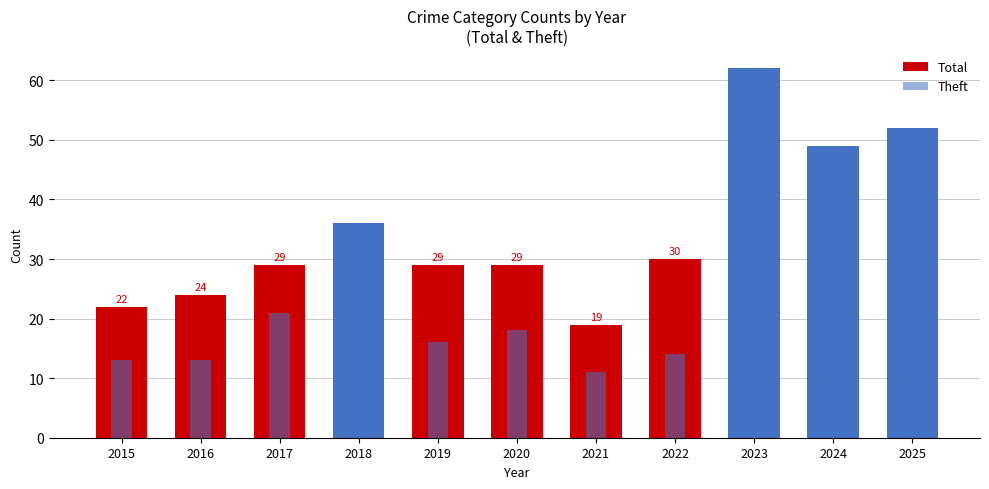

How many bars are there in each group?

2